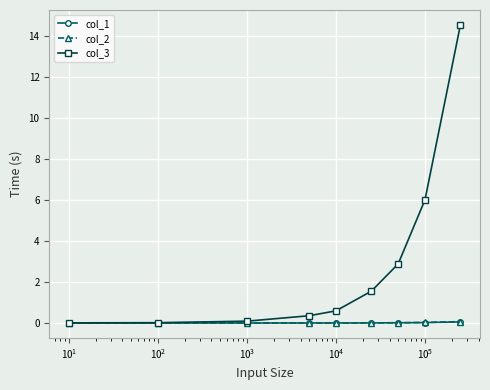

Which series has the largest total across all categories?

col_3